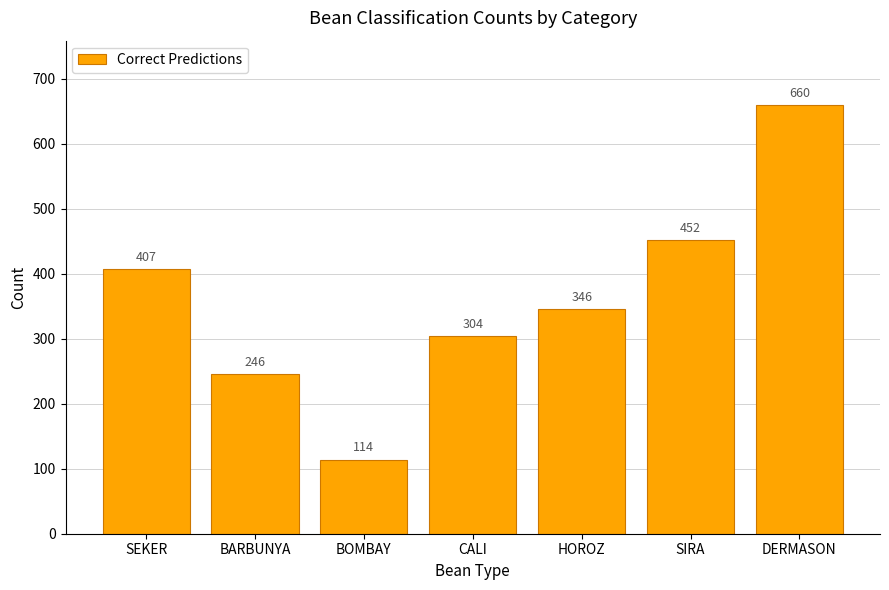

What is the smallest value displayed?

114